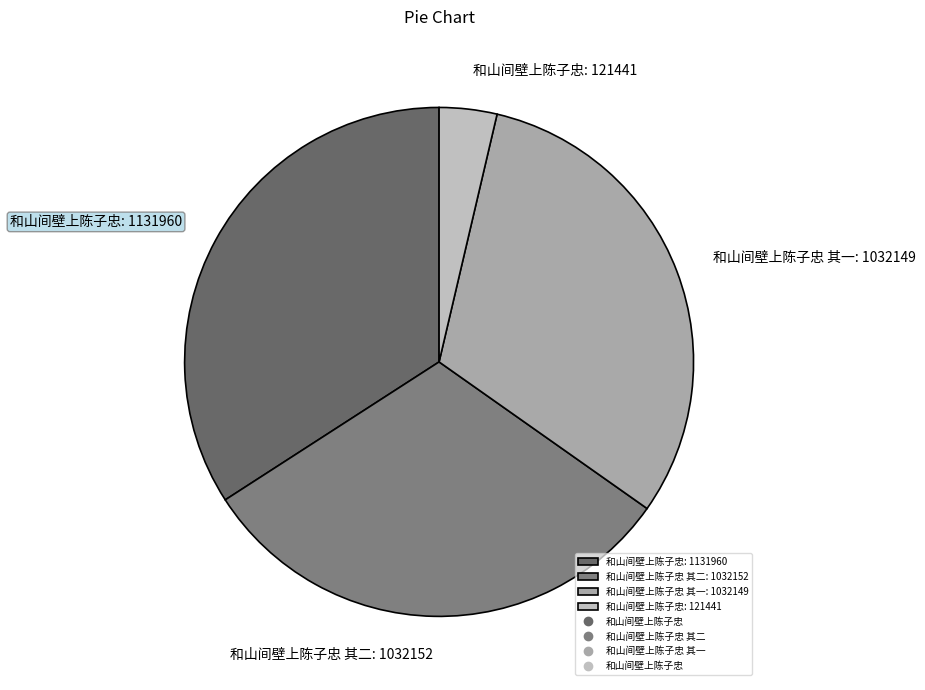

How many segments does this pie chart have?

4